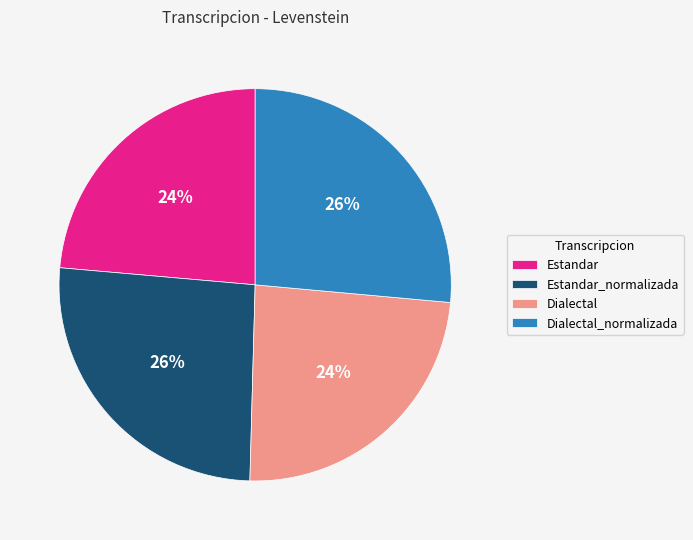

To the nearest percent, what is the combined percentage of Estandar and Estandar_normalizada?

50%